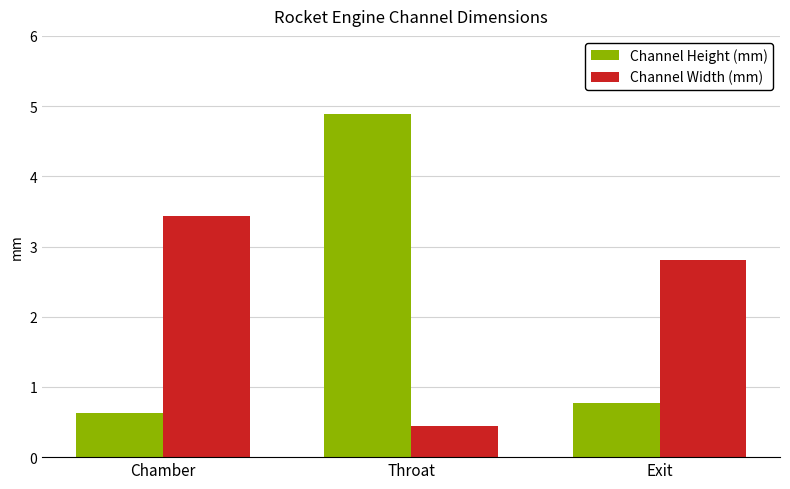

Is it true that Channel Height (mm) equals 0.3 at Chamber?

False